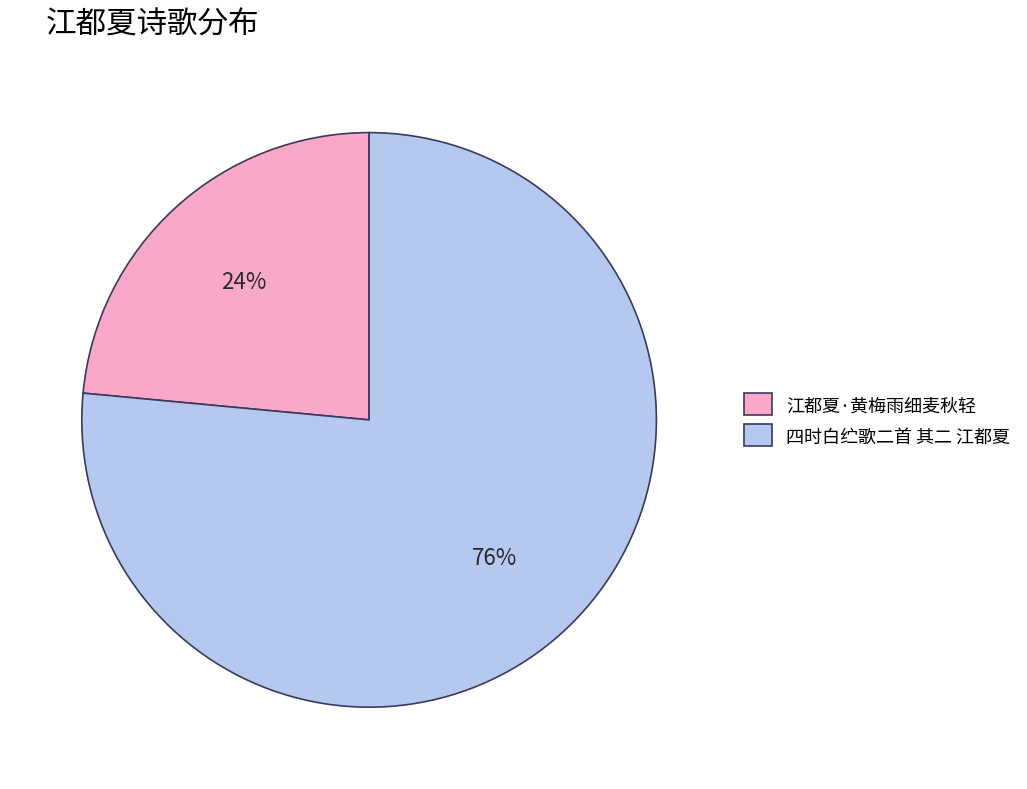

Do 四时白纻歌二首 其二 江都夏 and 江都夏·黄梅雨细麦秋轻 together represent more than half of the pie?

Yes